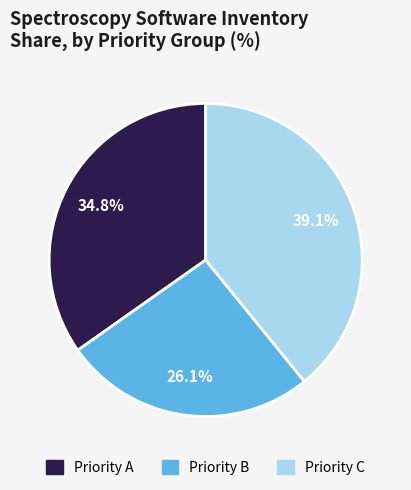

Is there a majority slice in this chart?

No